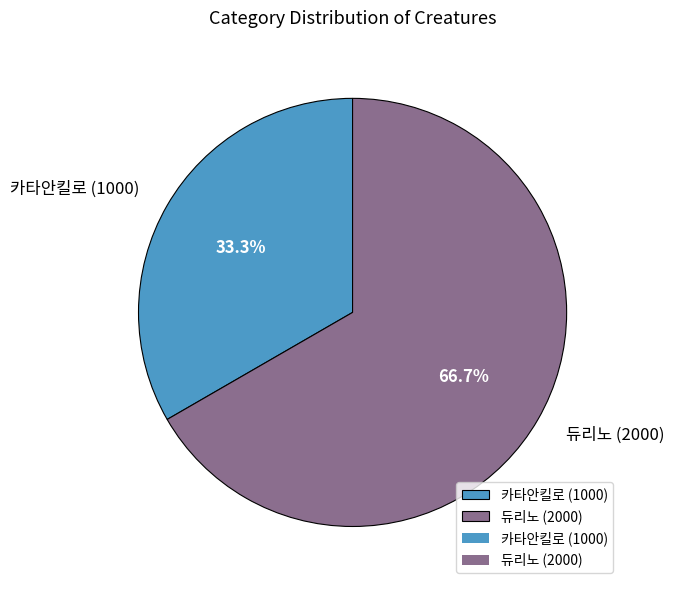

To the nearest percent, what portion does 카타안킬로 (1000) represent?

33%